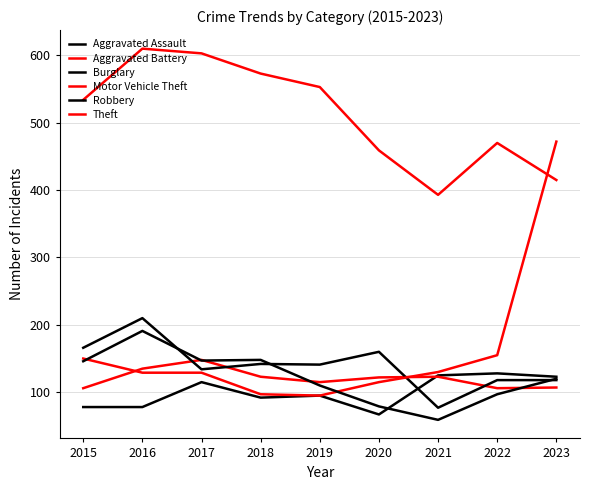

Reading right to left, transcribe all the data shown in this chart.

Aggravated Assault: 123	128	125	67	95	92	115	78	78
Aggravated Battery: 107	106	123	122	115	123	148	135	106
Burglary: 118	118	77	160	141	142	134	210	166
Motor Vehicle Theft: 472	155	130	115	95	97	129	129	150
Robbery: 120	97	59	79	110	148	147	191	146
Theft: 415	470	393	459	553	573	603	610	534